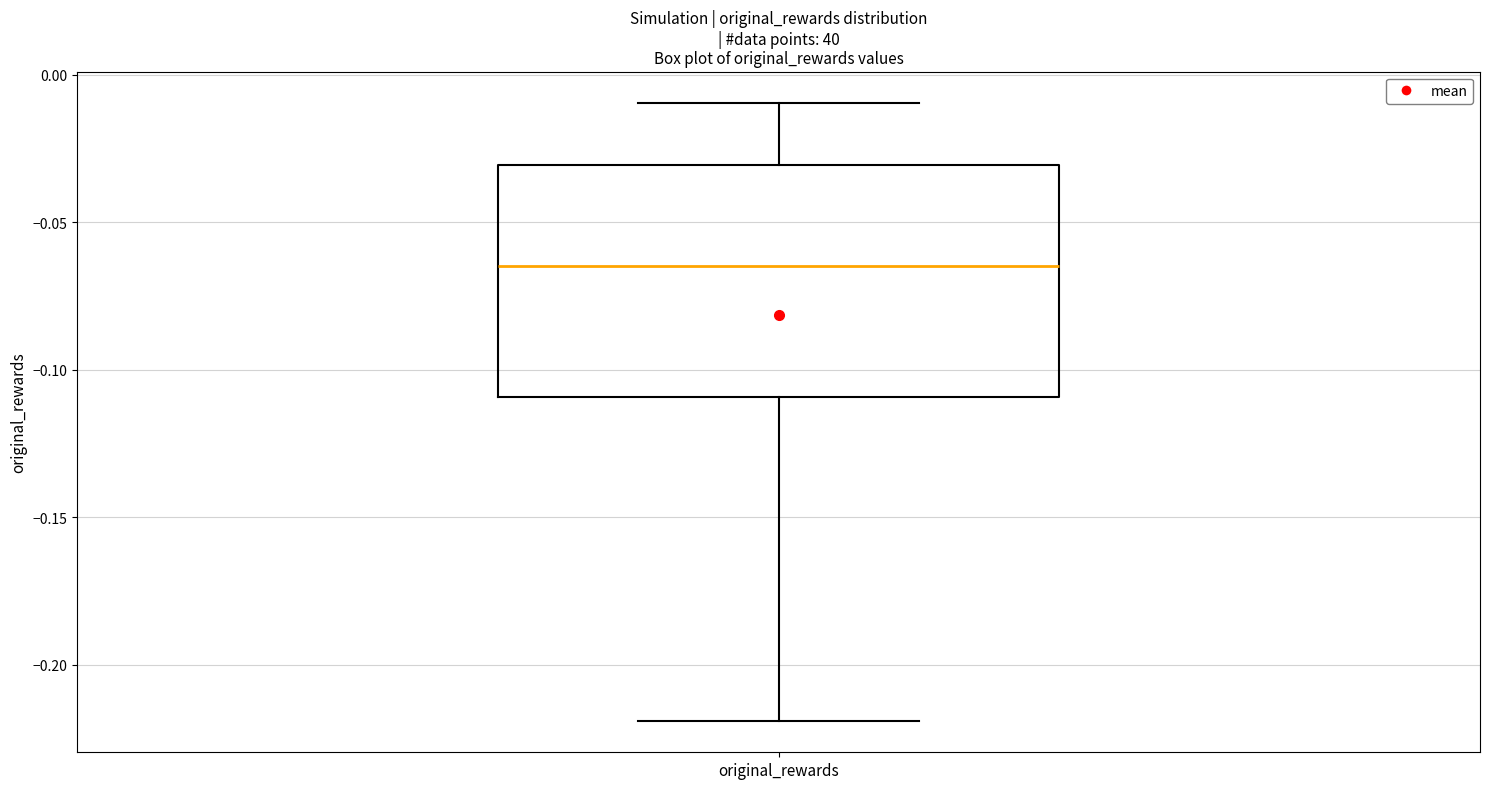

Read this box plot against the y-axis: the position of the median line, the range covered by the box, and the ends of both whiskers. The values are not printed on the chart, so give them approximately, as read against the axis.

median -0.065, box -0.110 to -0.030, whiskers -0.220 to -0.010